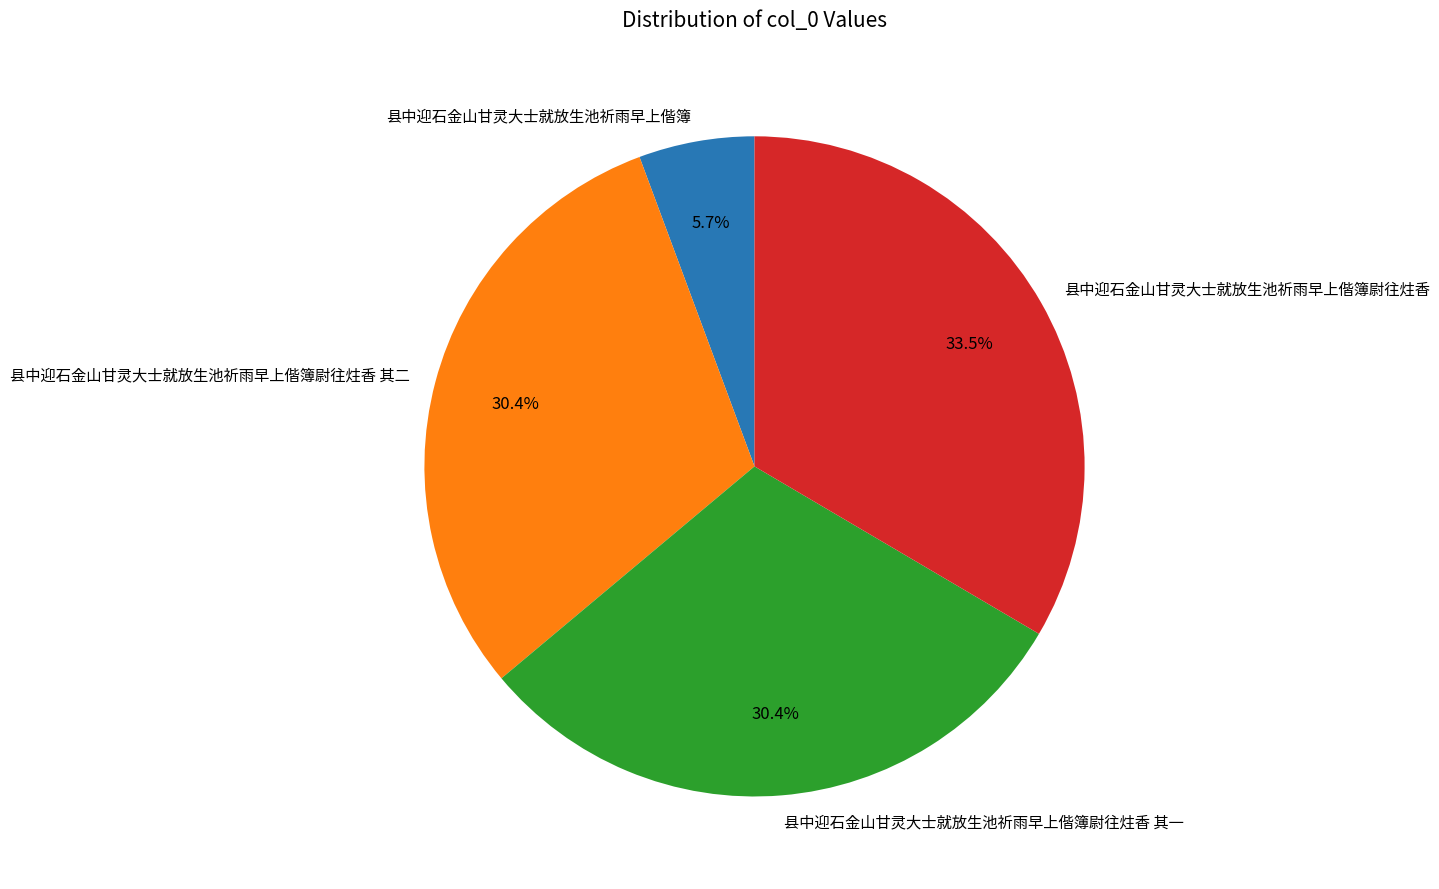

Is 县中迎石金山甘灵大士就放生池祈雨早上偕簿尉往炷香 其二 the majority of the pie?

No